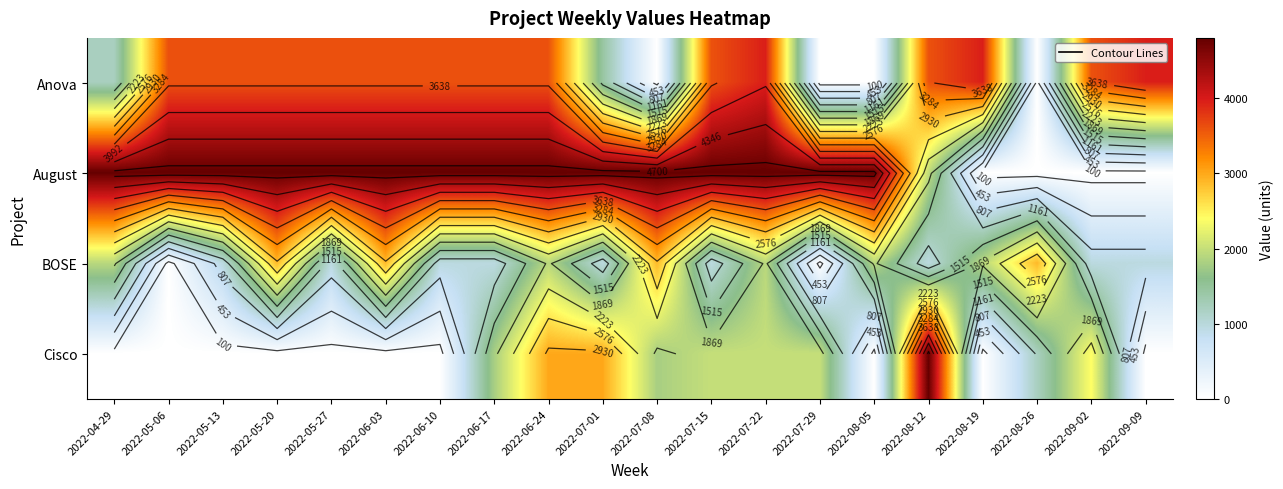

True or false: Anova has a value of 1440 at 2022-07-01.

True